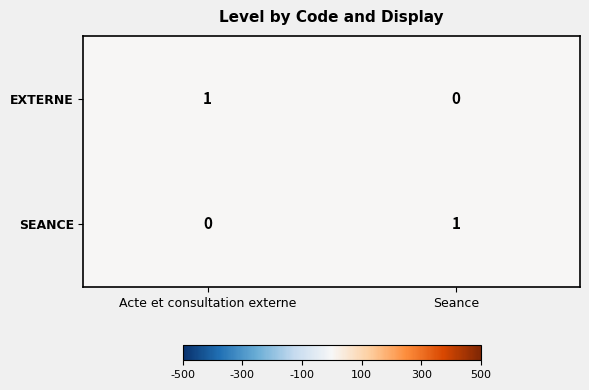

Is the value of EXTERNE at Acte et consultation externe greater than the value of SEANCE at Acte et consultation externe?

Yes